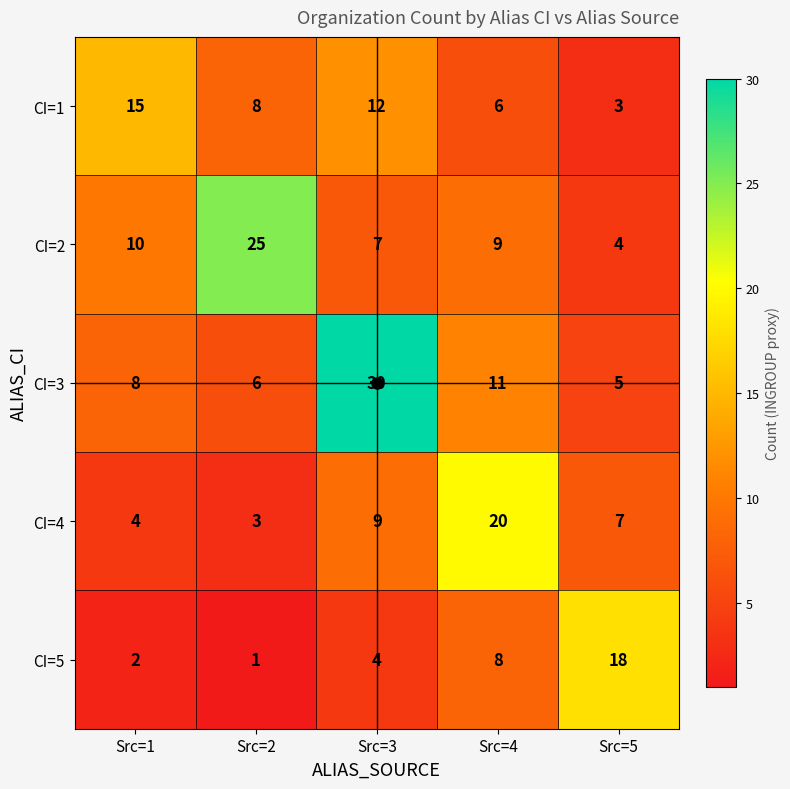

The value of CI=1 at Src=2 is 12. True or false?

False